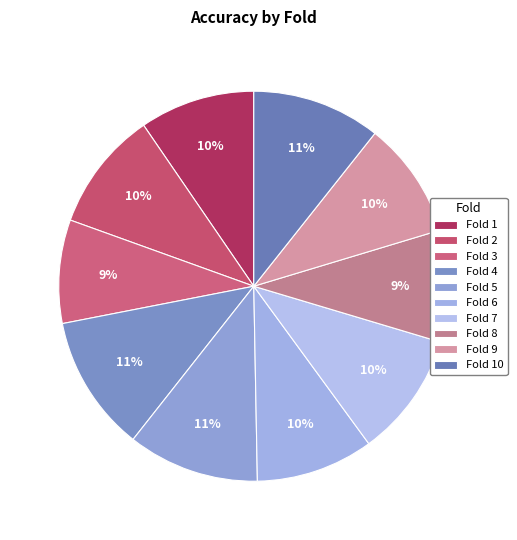

Count the number of slices in the pie.

10